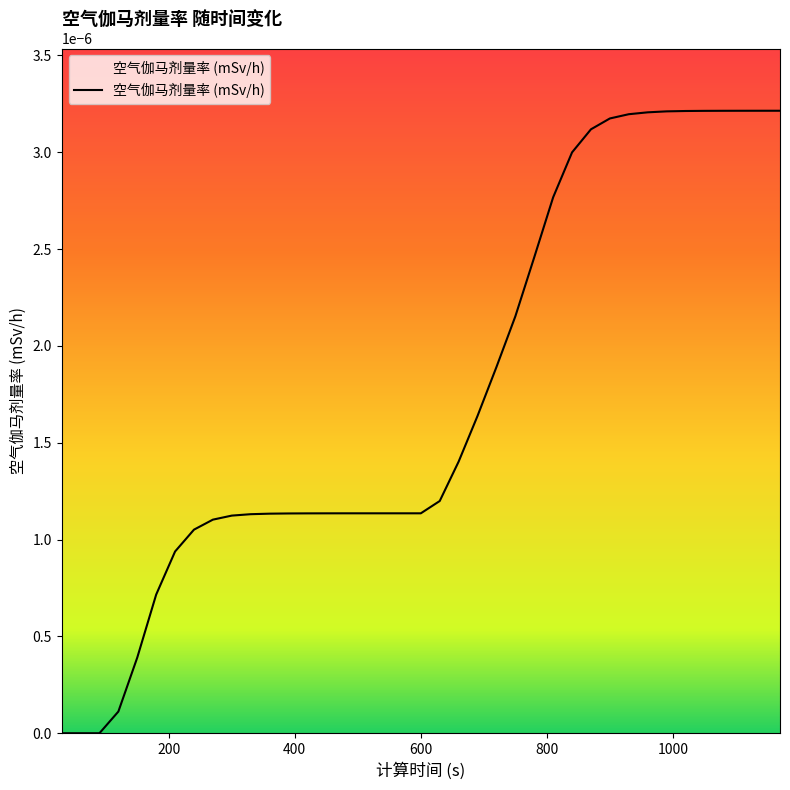

Which label corresponds to the smallest value in the chart?

30